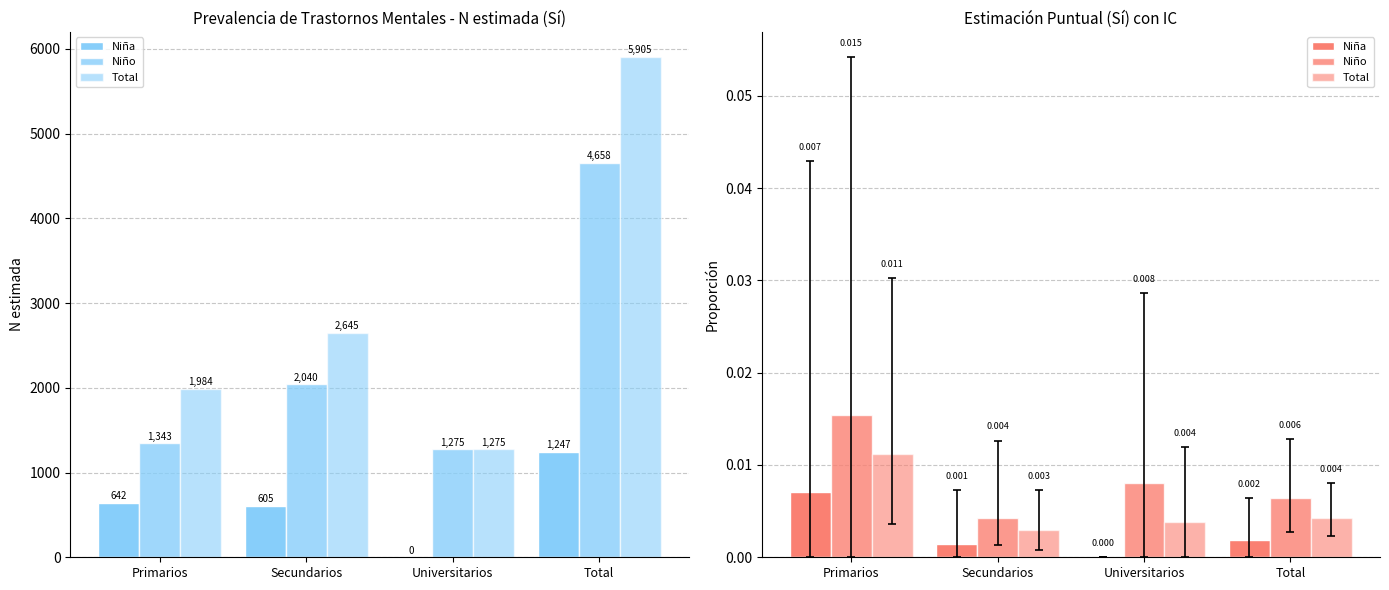

The Total series shows 0.0 at Secundarios. True or false?

True